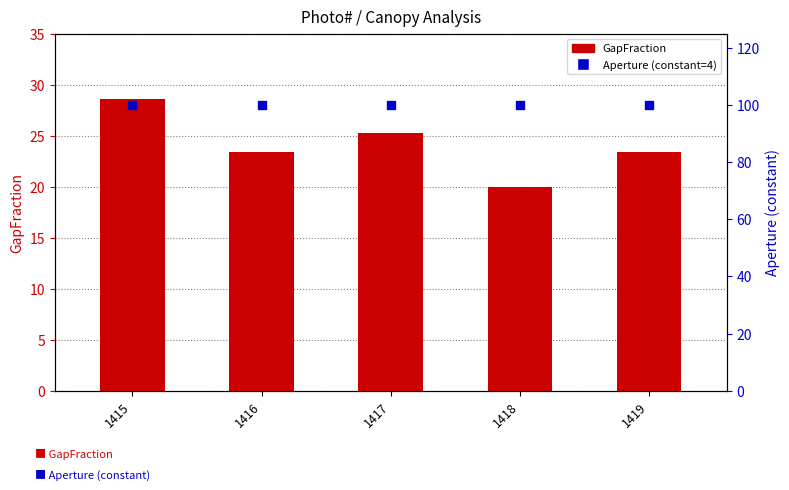

Which series has the largest Y range (max minus min)?

GapFraction